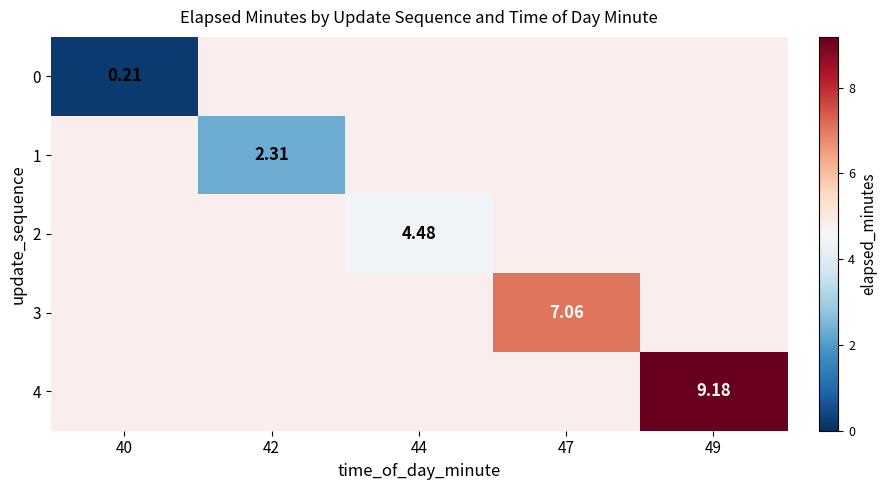

What is the difference between the maximum and minimum values in the 2 series?

4.5